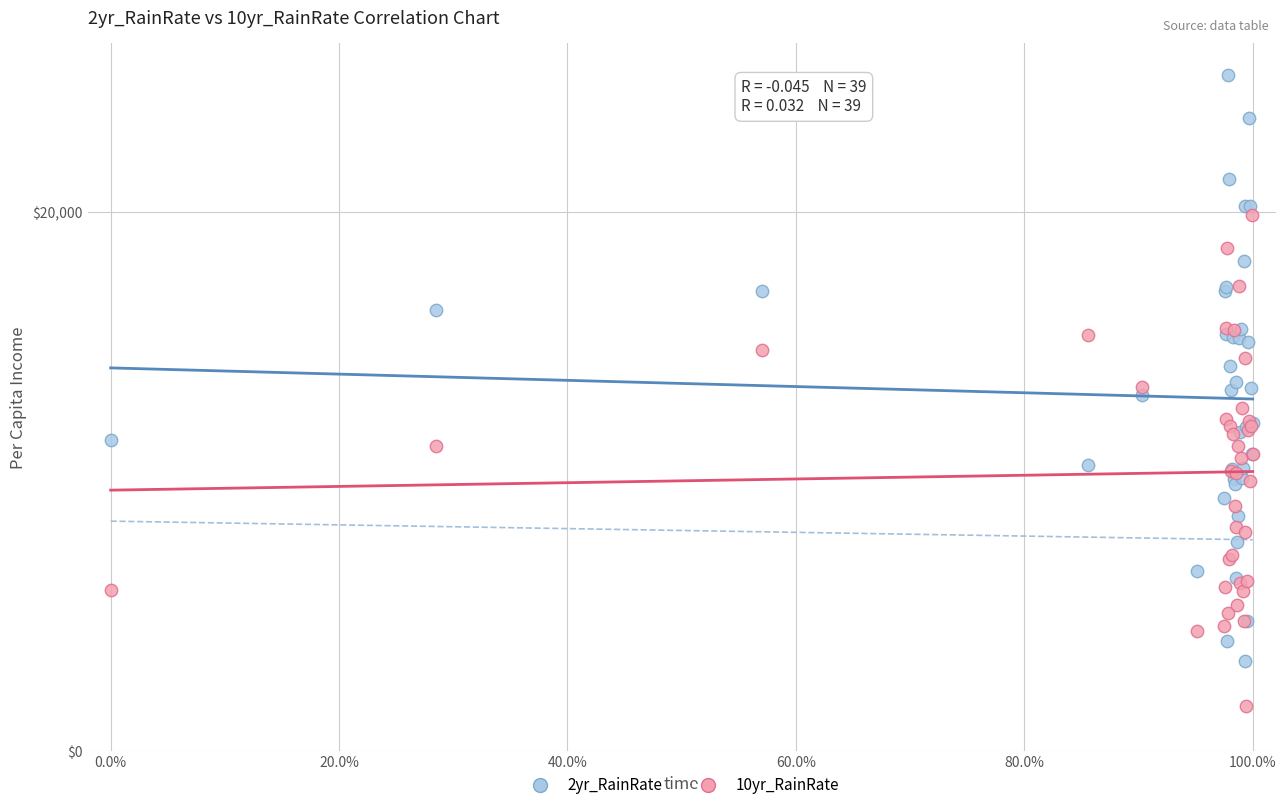

Which series reaches the minimum Y coordinate?

10yr_RainRate